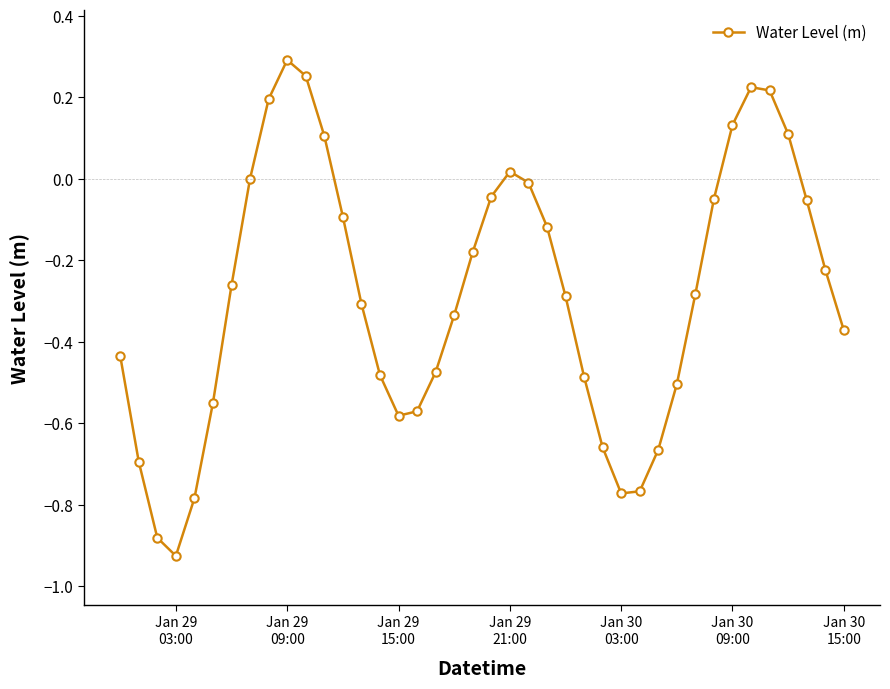

How many interior local valleys (lower than both neighbors) does the data have?

3